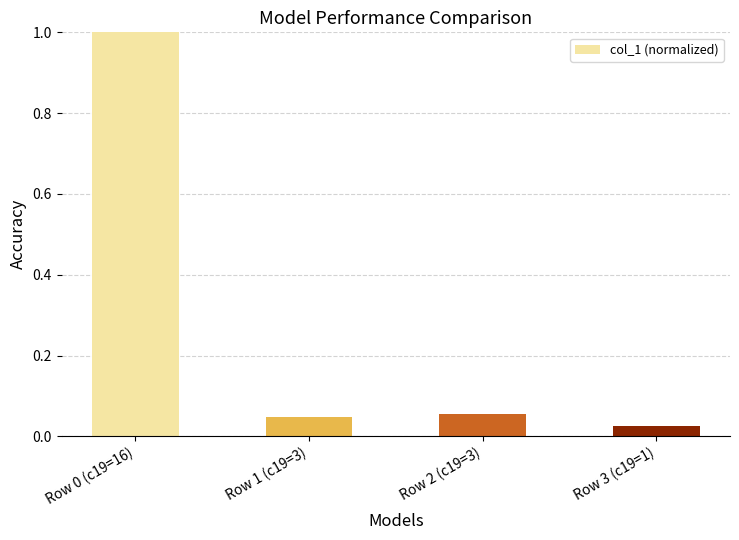

What is the value of the 1st bar from the left?

1.0